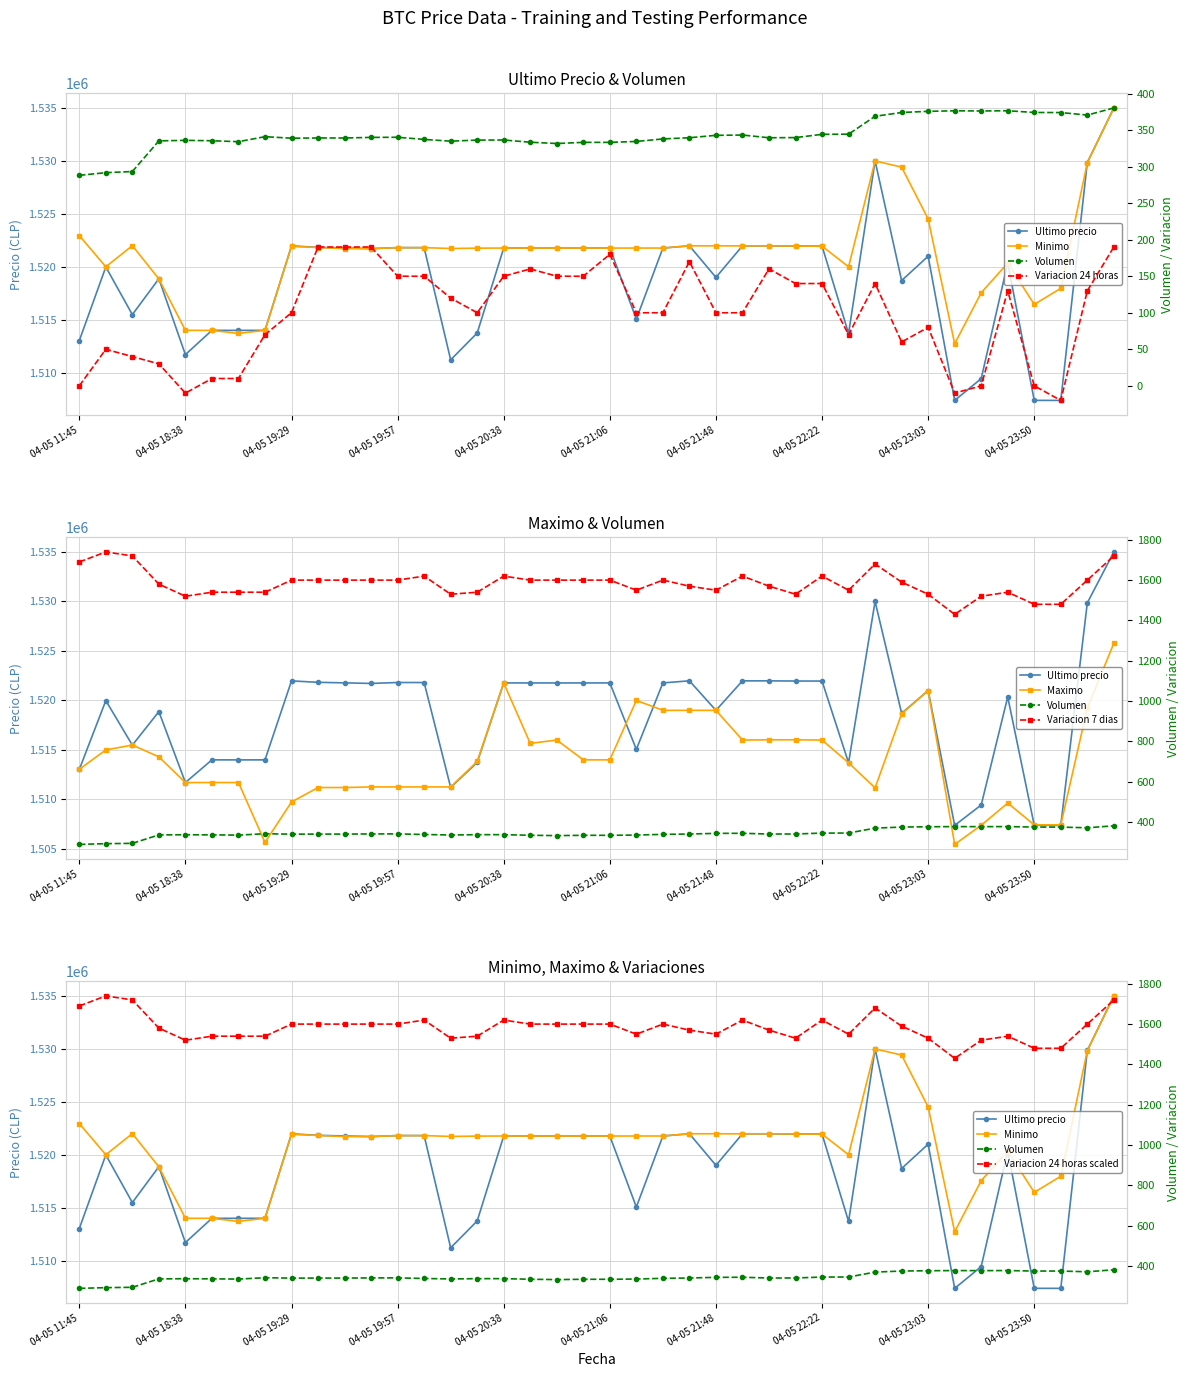

At how many categories does at least one series exceed 415993?

40